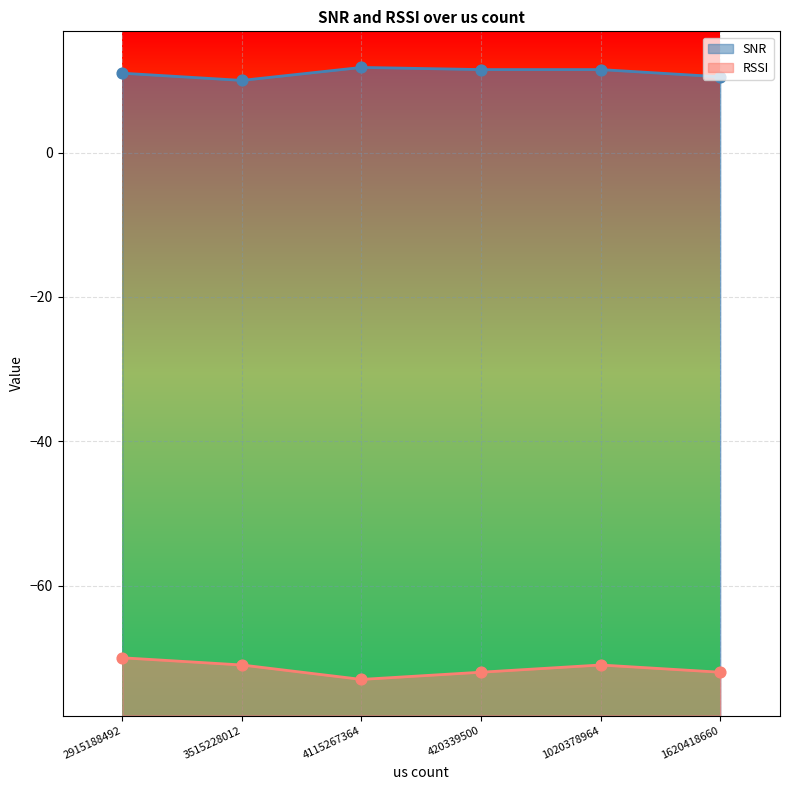

Which series has the widest spread of Y values?

RSSI